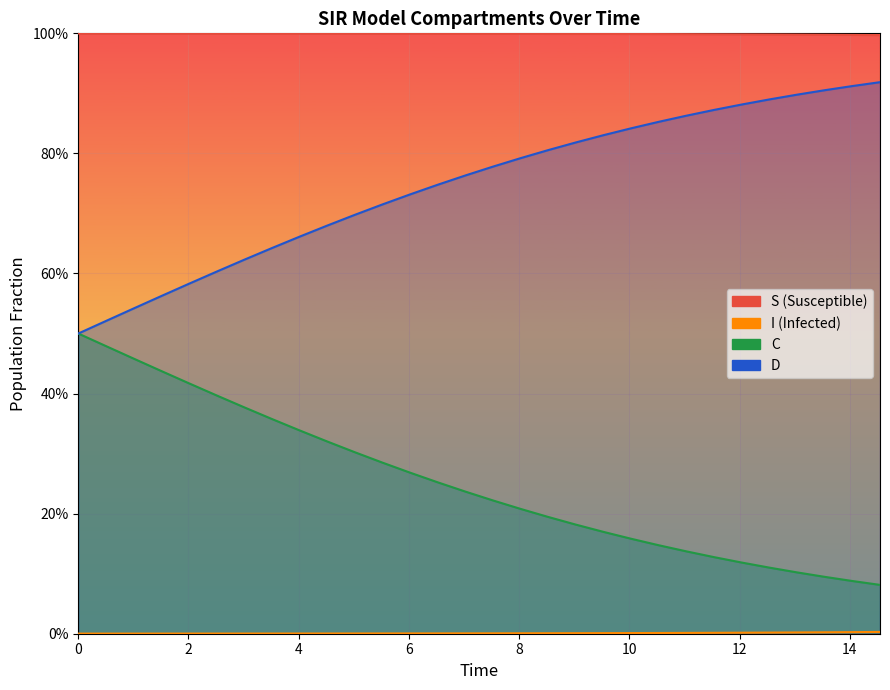

How many lines are shown in the chart?

4